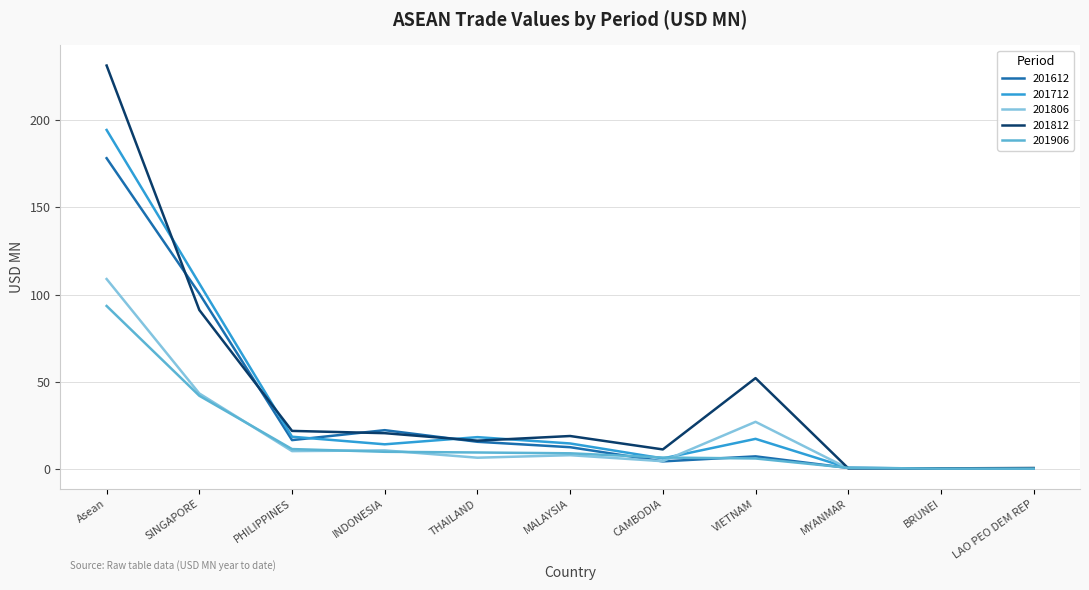

At which category is the sum across all series the highest?

Asean